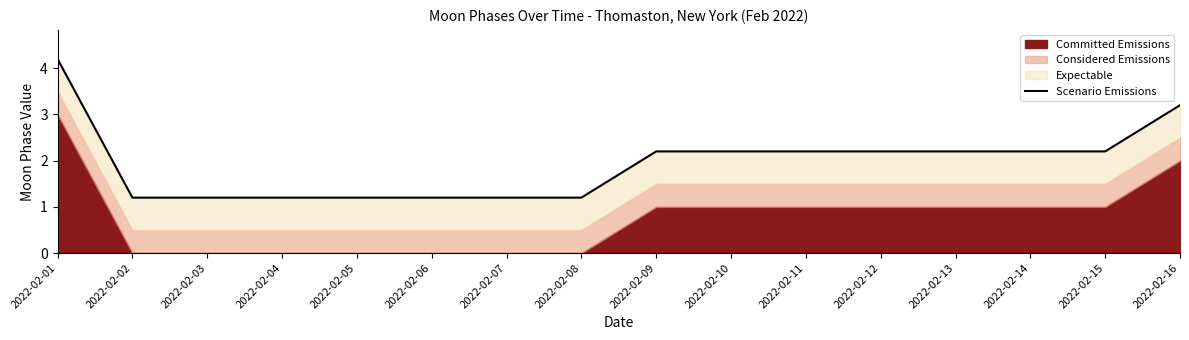

At which label does the data first exceed 2?

2022-02-01